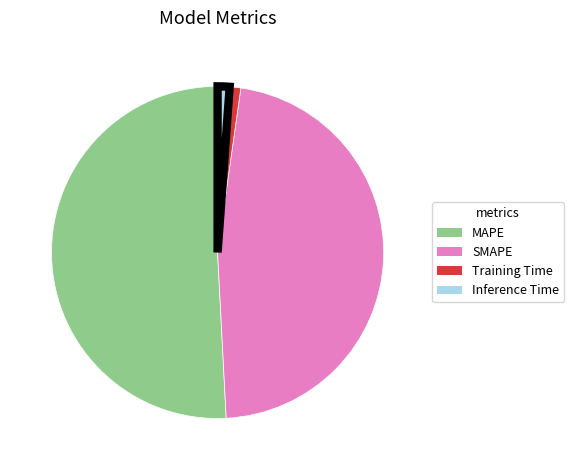

Between Inference Time and SMAPE, which is larger?

SMAPE